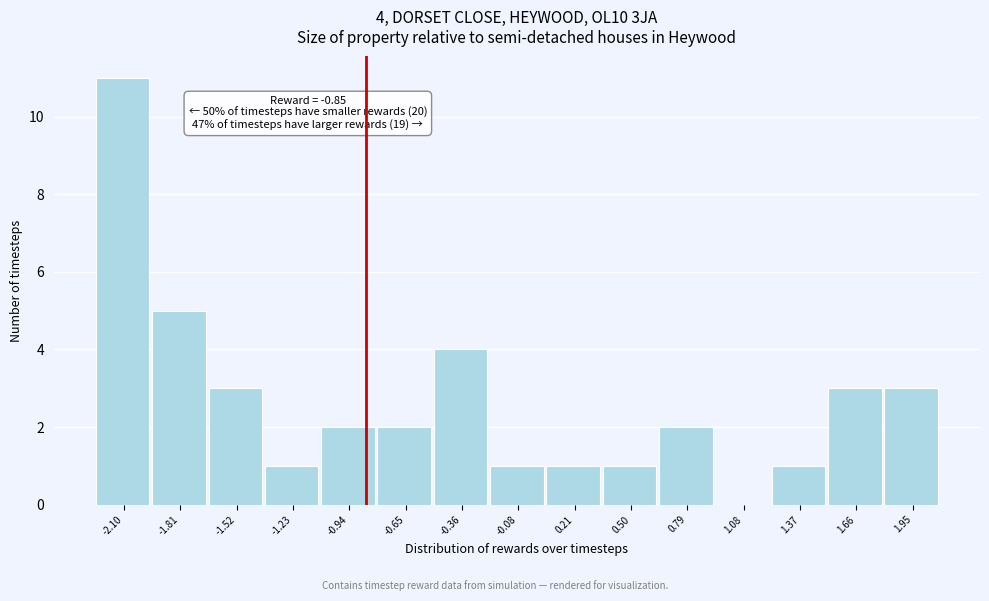

Which range on the x-axis has the tallest bar?

-2.25 to -1.95